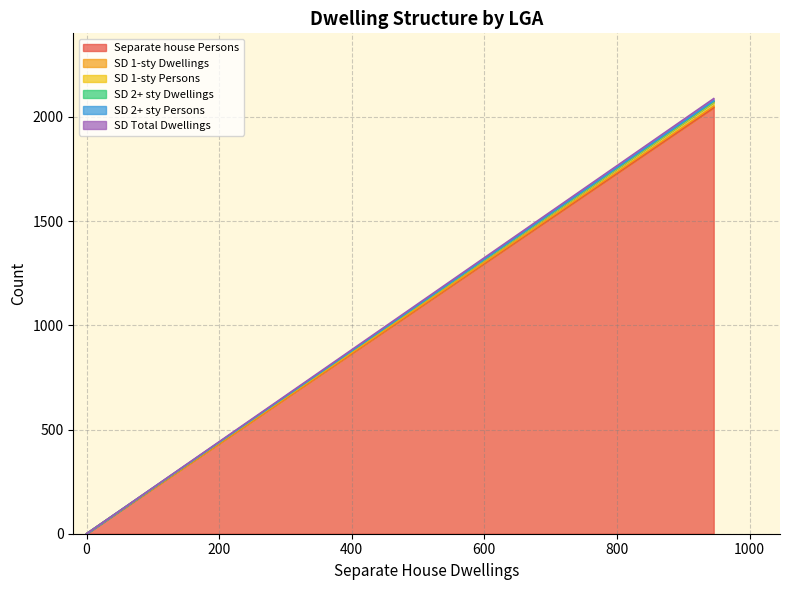

At LGA99499, list the series in order from largest to smallest.

Separate house Persons, SD 1-sty Dwellings, SD 1-sty Persons, SD 2+ sty Dwellings, SD 2+ sty Persons, SD Total Dwellings